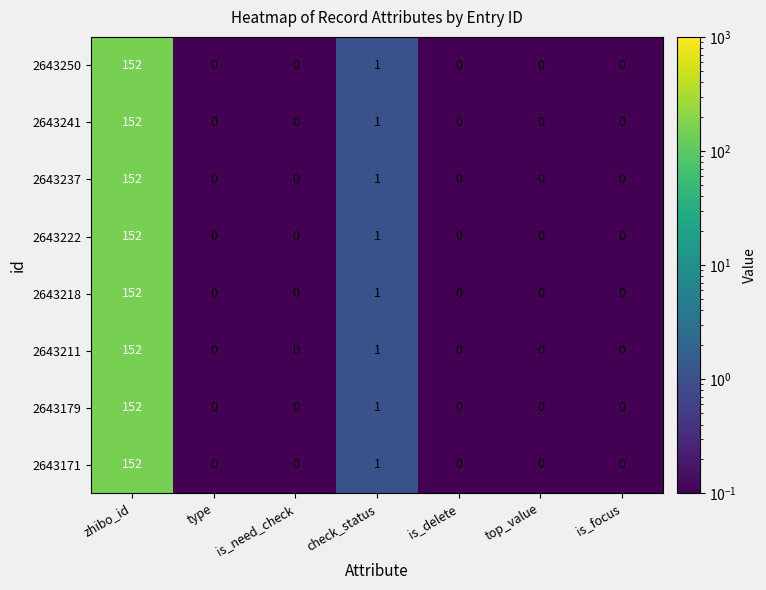

What is the approximate value of 2643241 at zhibo_id, to the nearest 50?

150